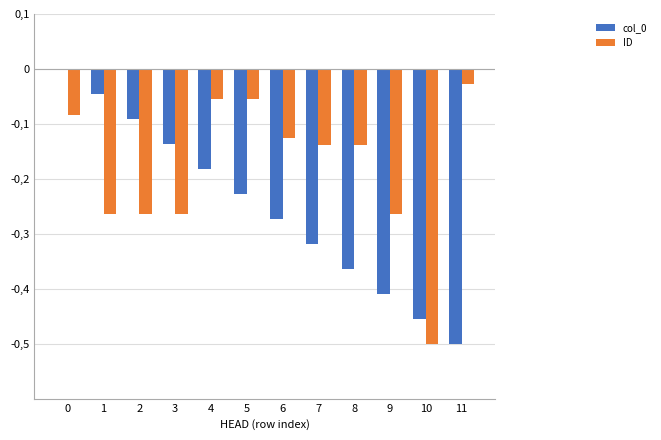

Reading left to right, transcribe all the data shown in this chart.

col_0: 0=0.0	1=-0.0	2=-0.1	3=-0.1	4=-0.2	5=-0.2	6=-0.3	7=-0.3	8=-0.4	9=-0.4	10=-0.5	11=-0.5
ID: 0=-0.1	1=-0.3	2=-0.3	3=-0.3	4=-0.1	5=-0.1	6=-0.1	7=-0.1	8=-0.1	9=-0.3	10=-0.5	11=-0.0